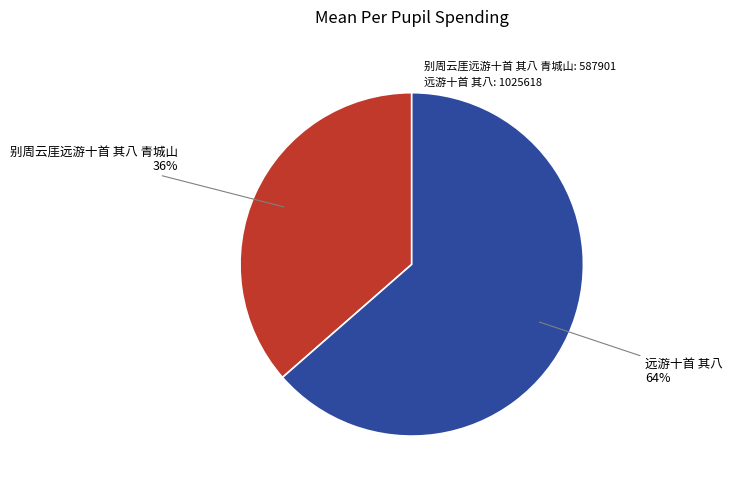

Is the sum of 远游十首 其八 and 别周云厓远游十首 其八 青城山 greater than half?

Yes